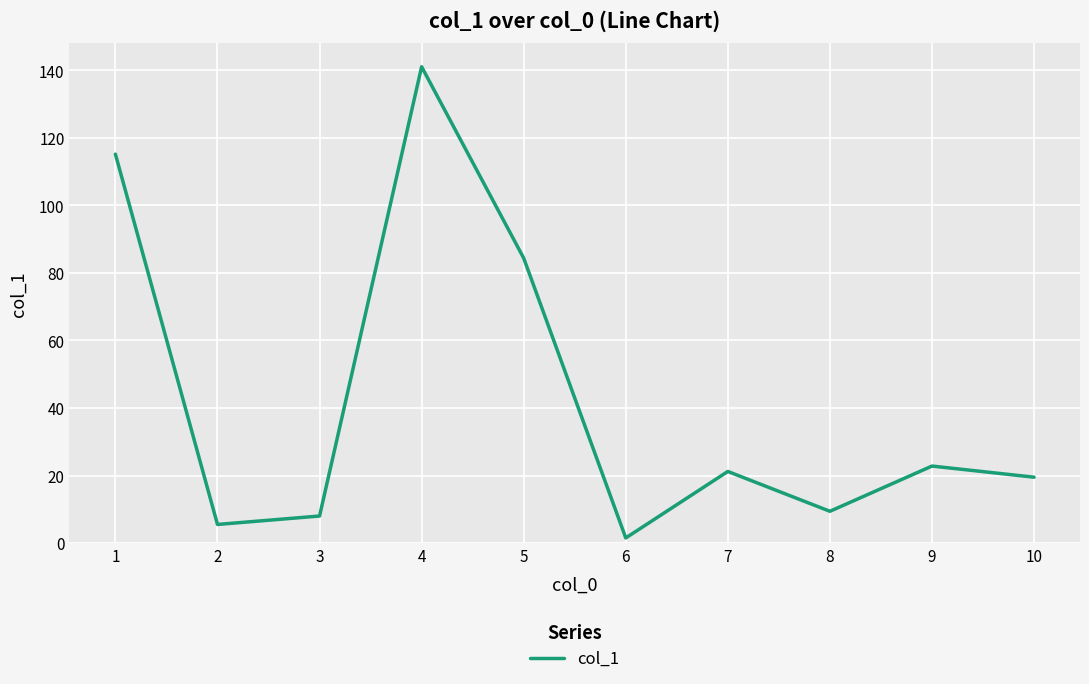

At which label is the value closest to 71?

5